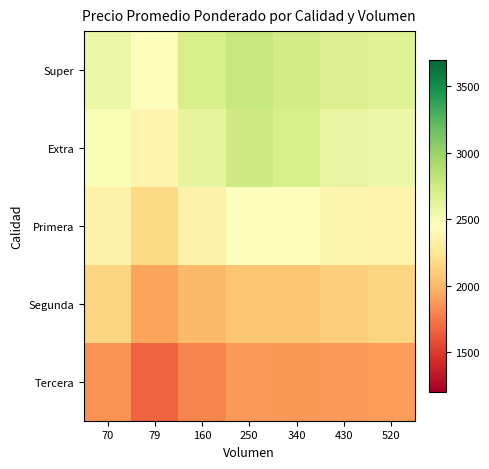

What is the total value across all series at 340?

11797.7